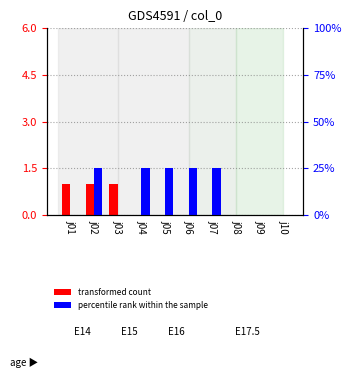

The value of j02 at j06 is 25. True or false?

True